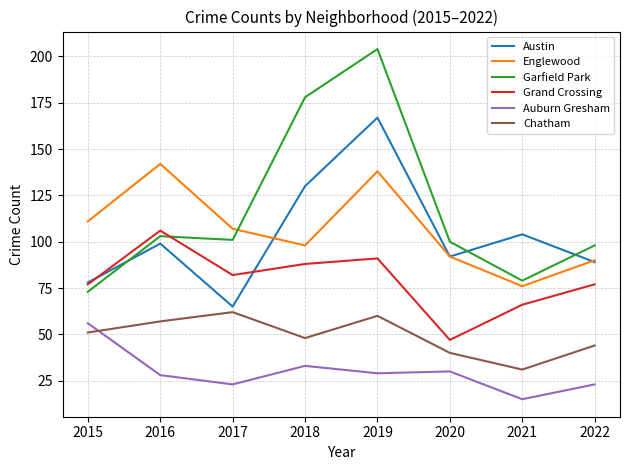

What is the total value across all series at 2015?

446